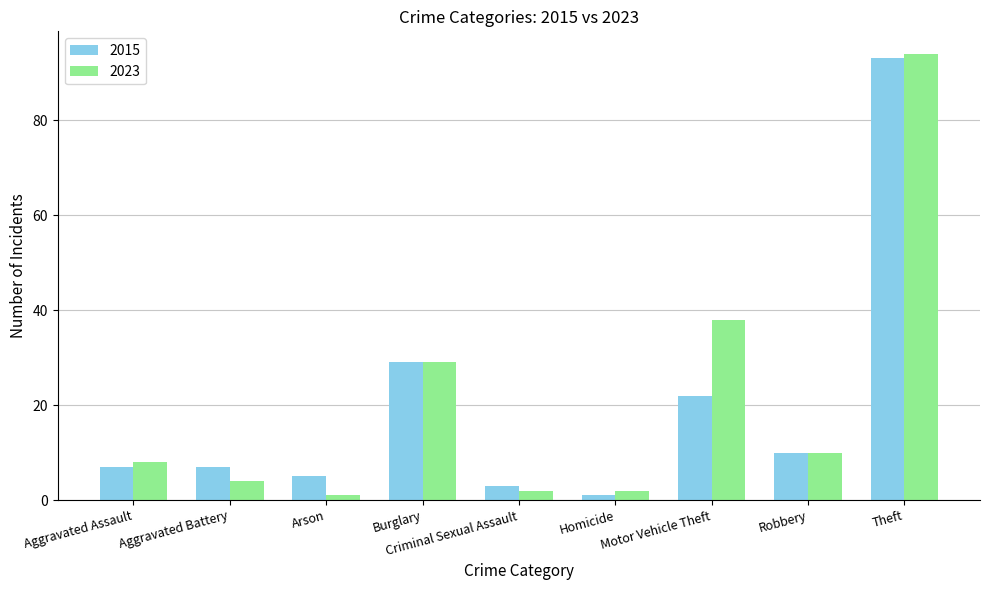

What is the minimum value for 2023?

1